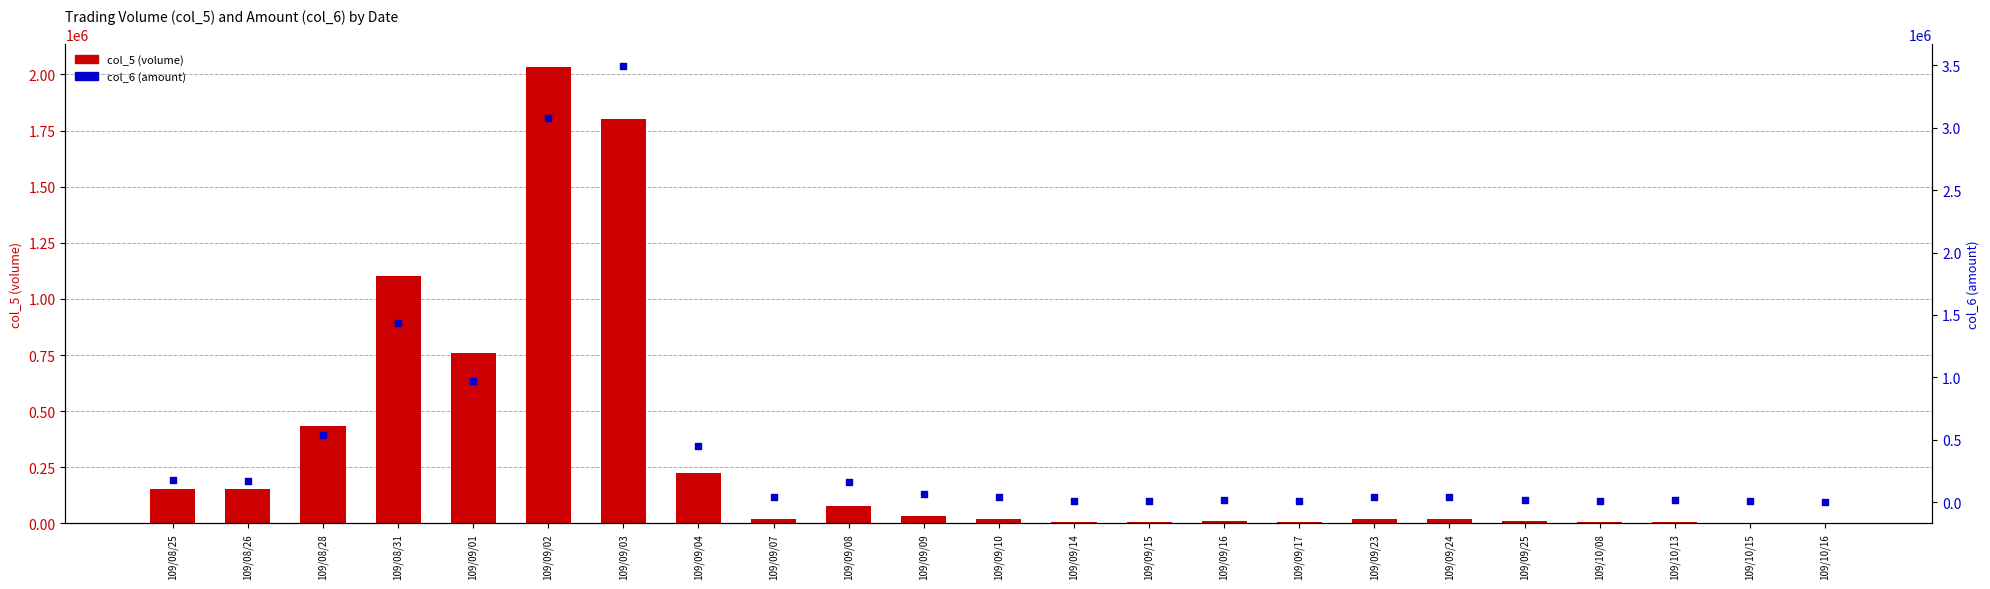

Which series reaches the minimum Y coordinate?

col_5 (volume)